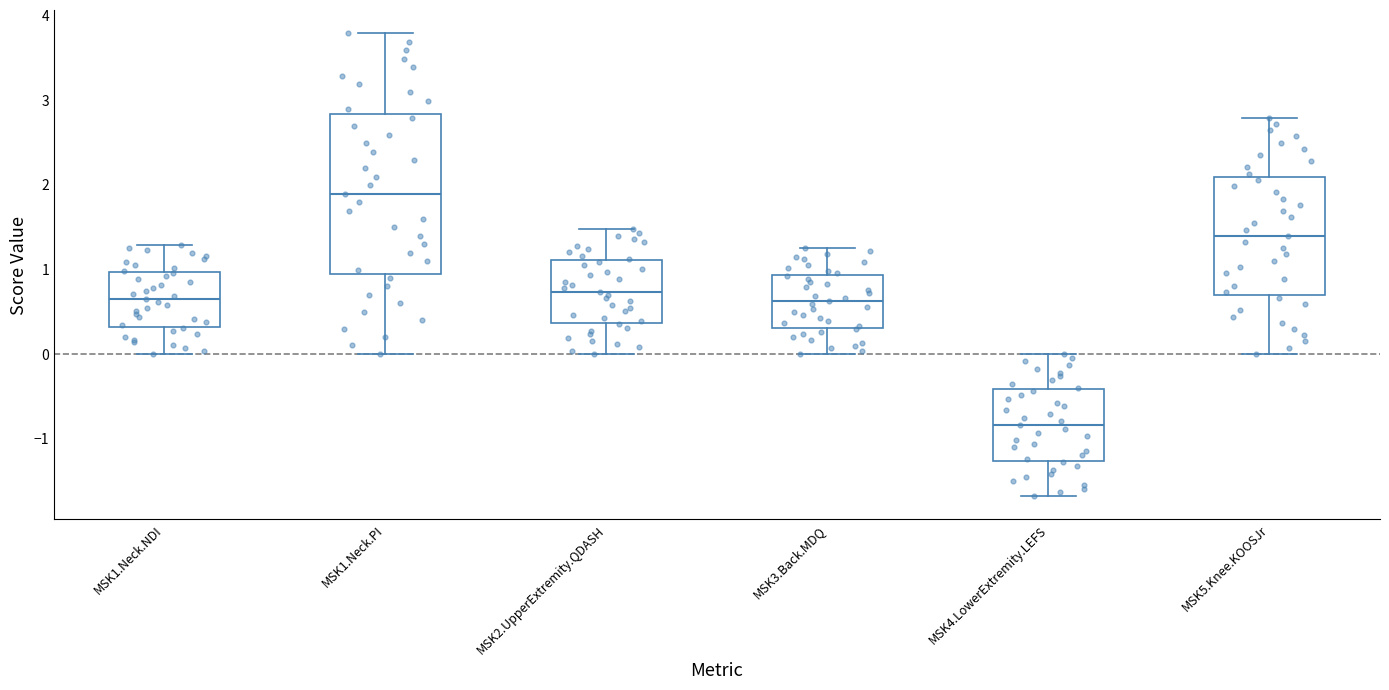

Which box's median line is the highest?

MSK1.Neck.PI